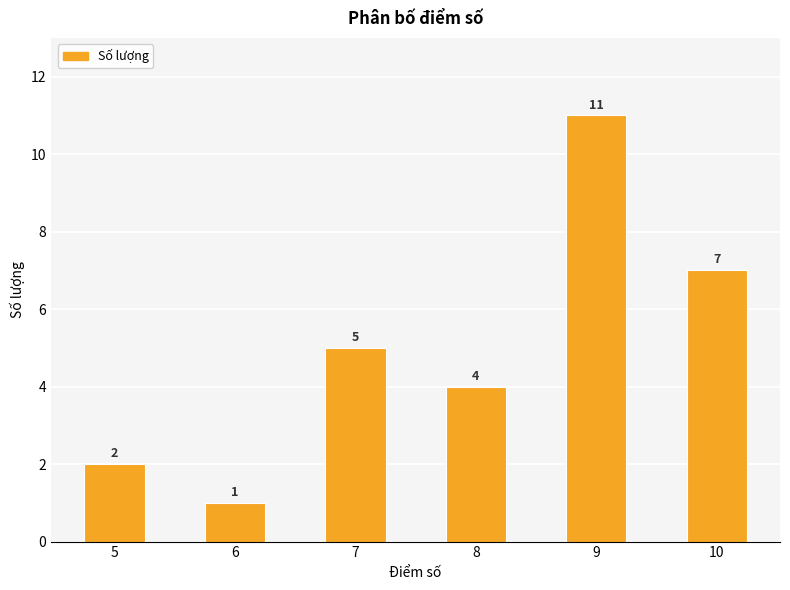

What is the change in value from 8 to 10?

+3